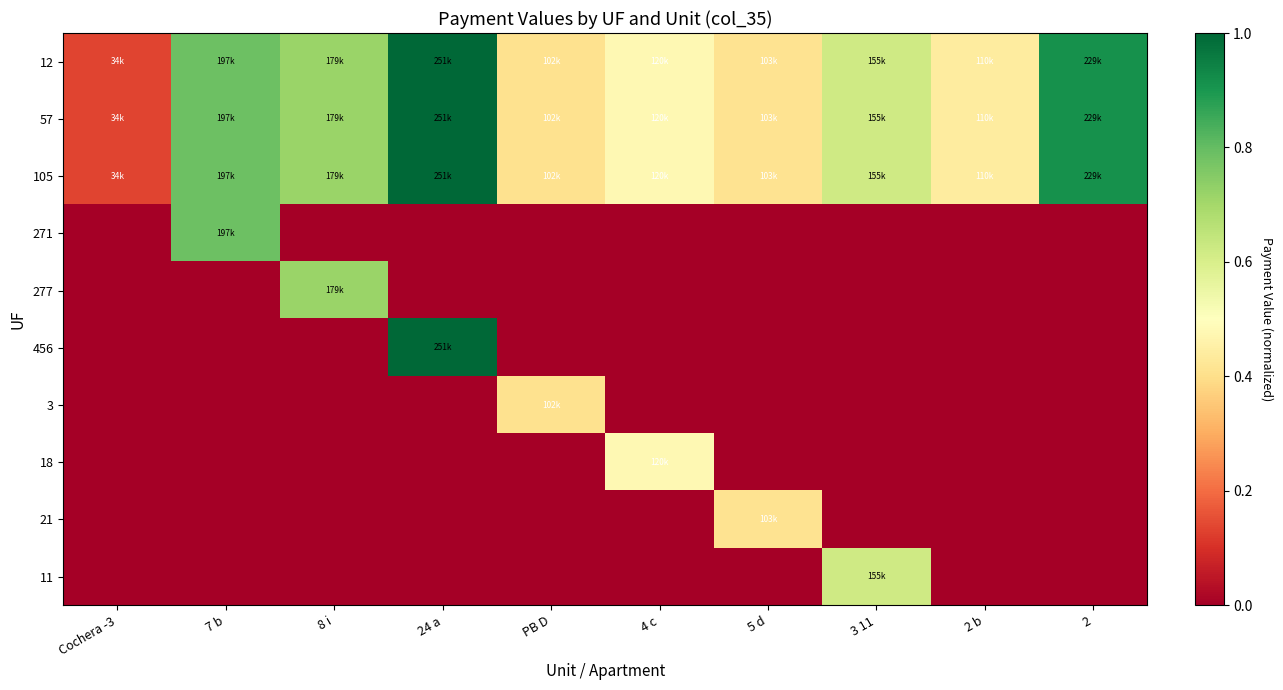

How many data points does each series have?

10